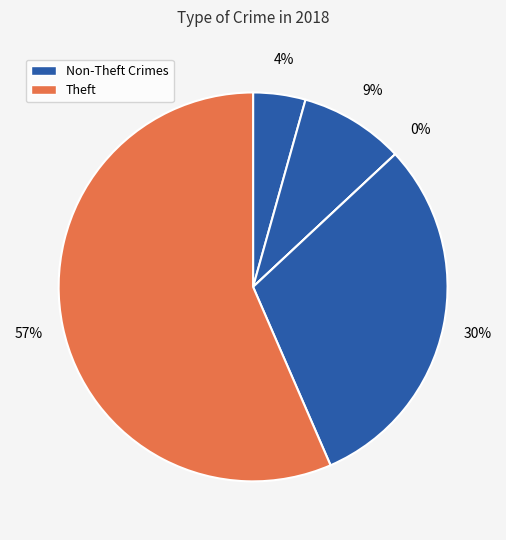

To the nearest percent, what percentage of the pie is Theft?

57%